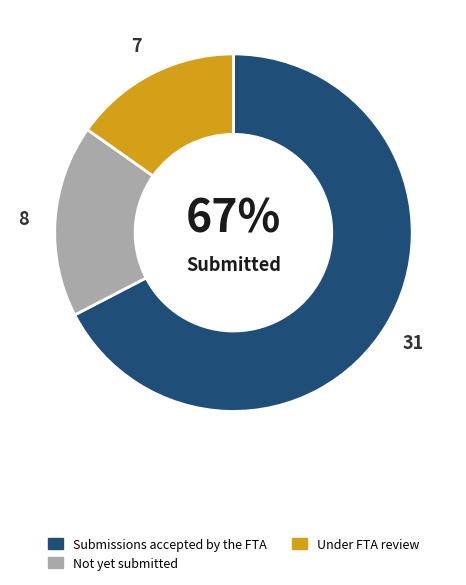

To the nearest percent, what is the average slice percentage?

33%